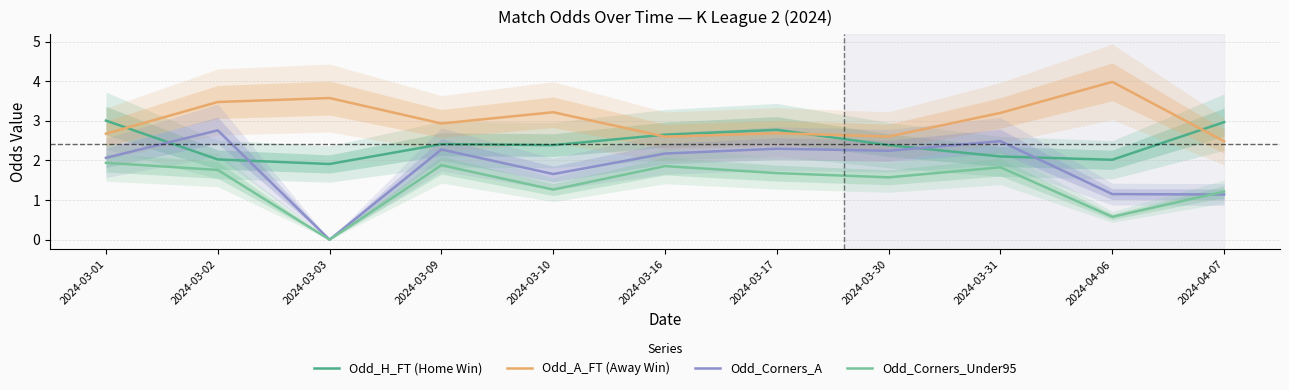

Which series ends up on top after the final intersection of Odd_A_FT (Away Win) and Odd_H_FT (Home Win)?

Odd_H_FT (Home Win)